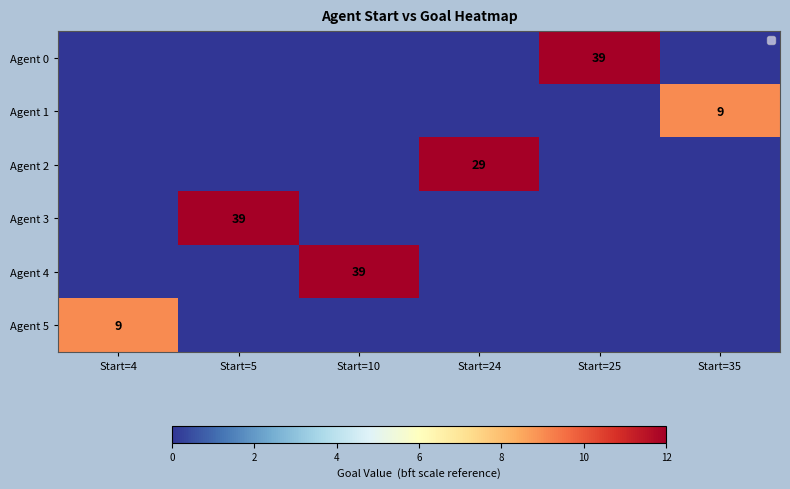

Is it true that Agent 3 equals 17 at Start=5?

False